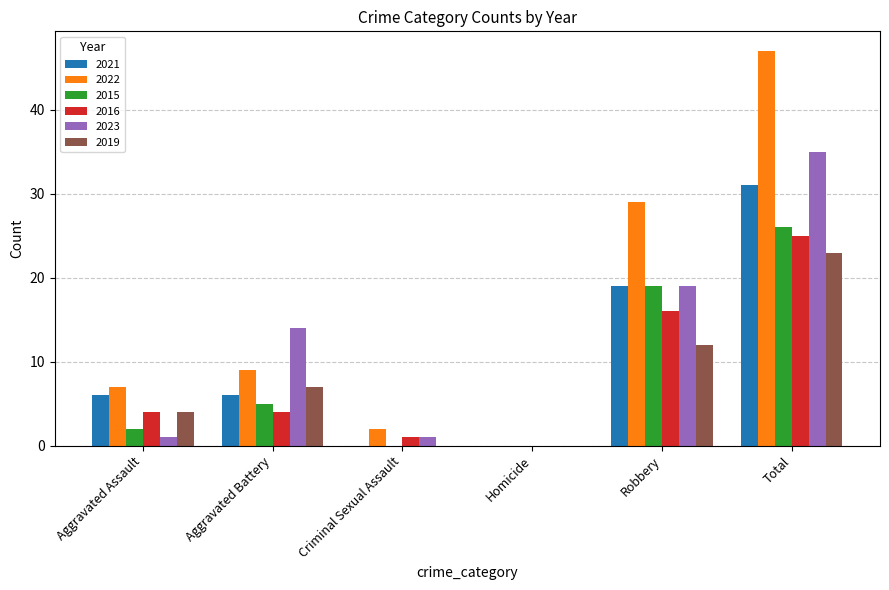

The value of 2016 at Homicide is 14. True or false?

False